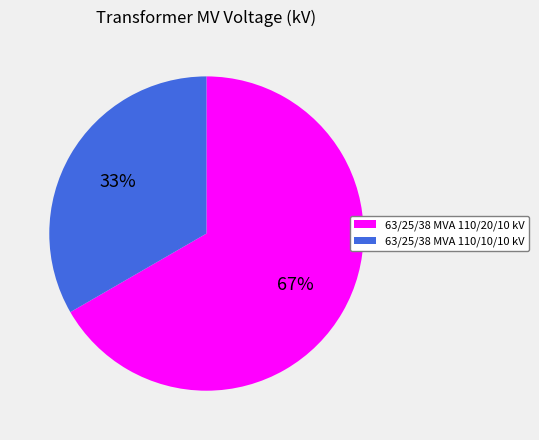

How many slices are in this pie chart?

2